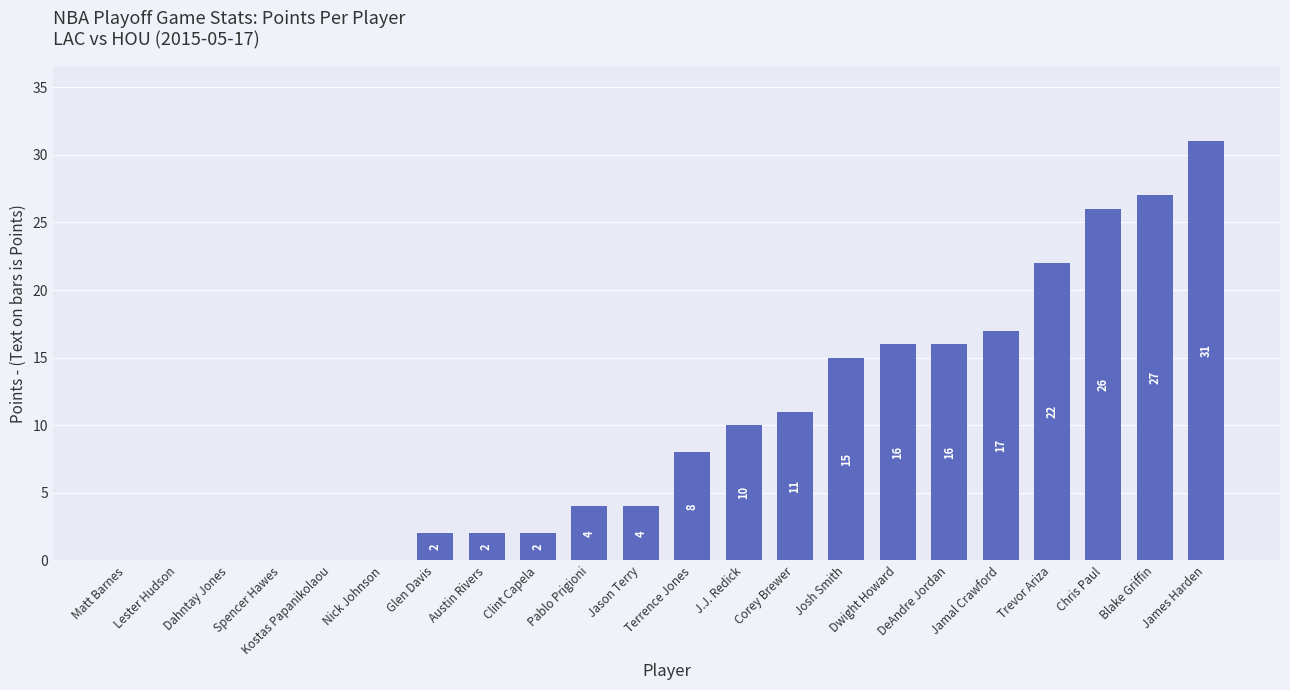

What is the greatest value displayed?

31